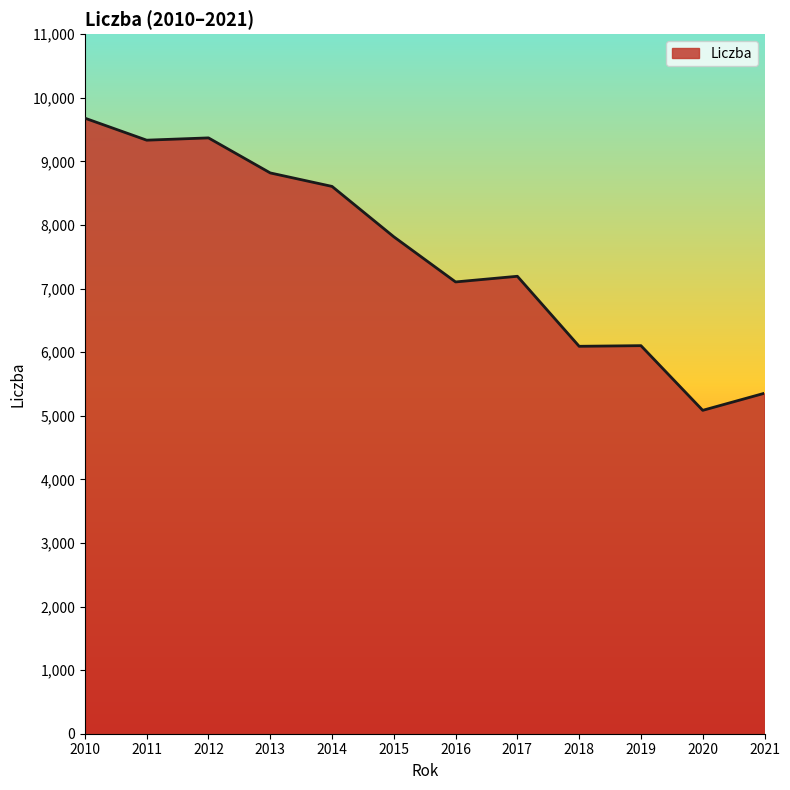

True or false: the data has more than 0 interior local peaks.

True